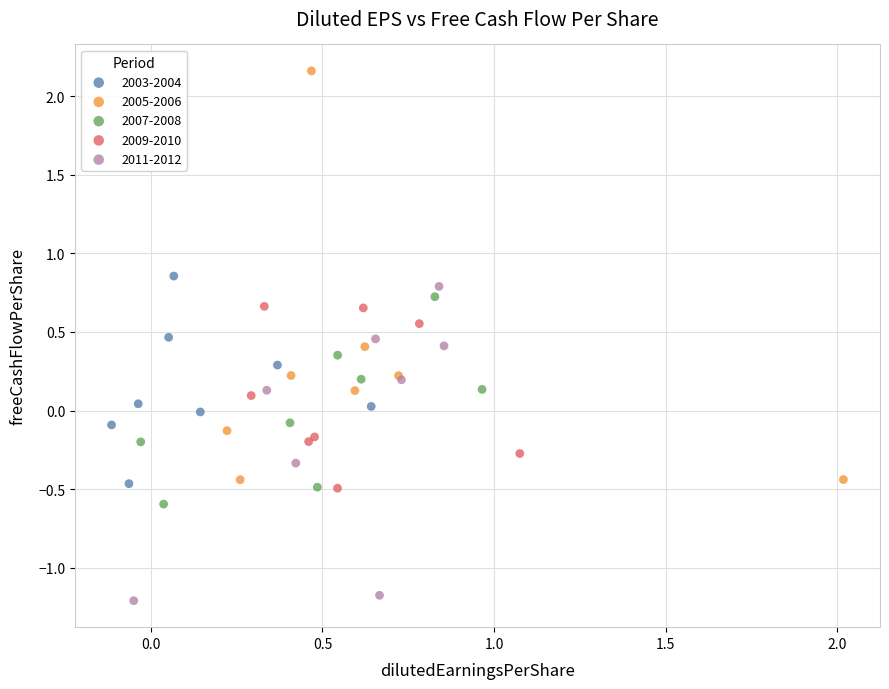

Which series reaches the minimum Y coordinate?

2011-2012